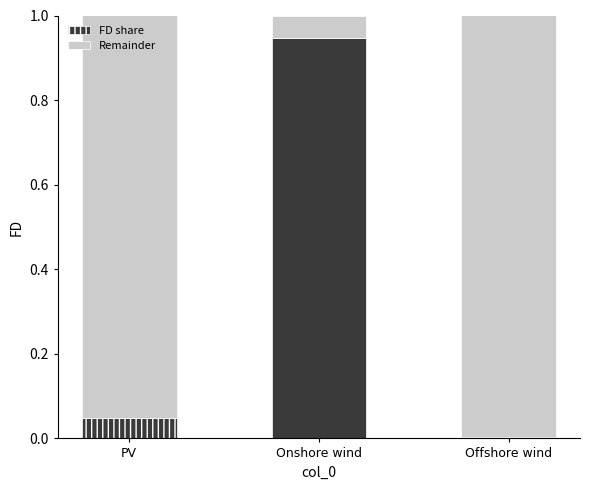

Which category has the highest value in the FD share series?

Onshore wind